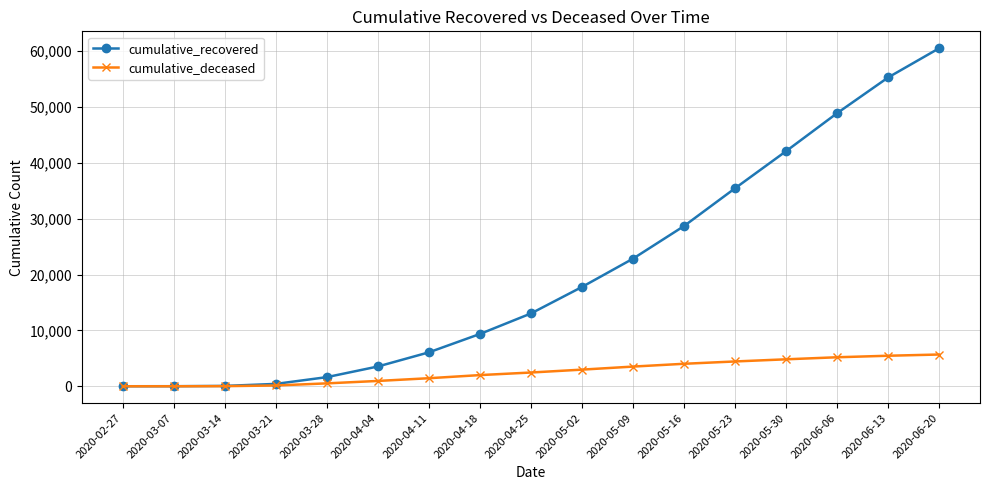

What is the difference between the cumulative_recovered values at 2020-02-27 and 2020-03-07?

7